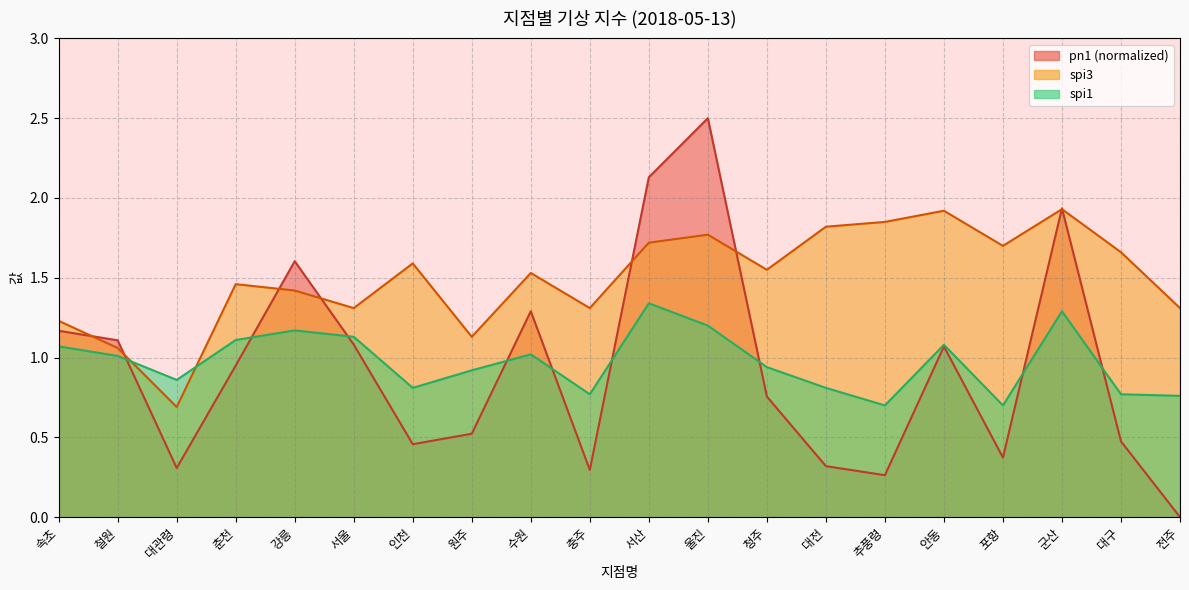

What is the greatest value displayed?

2.5